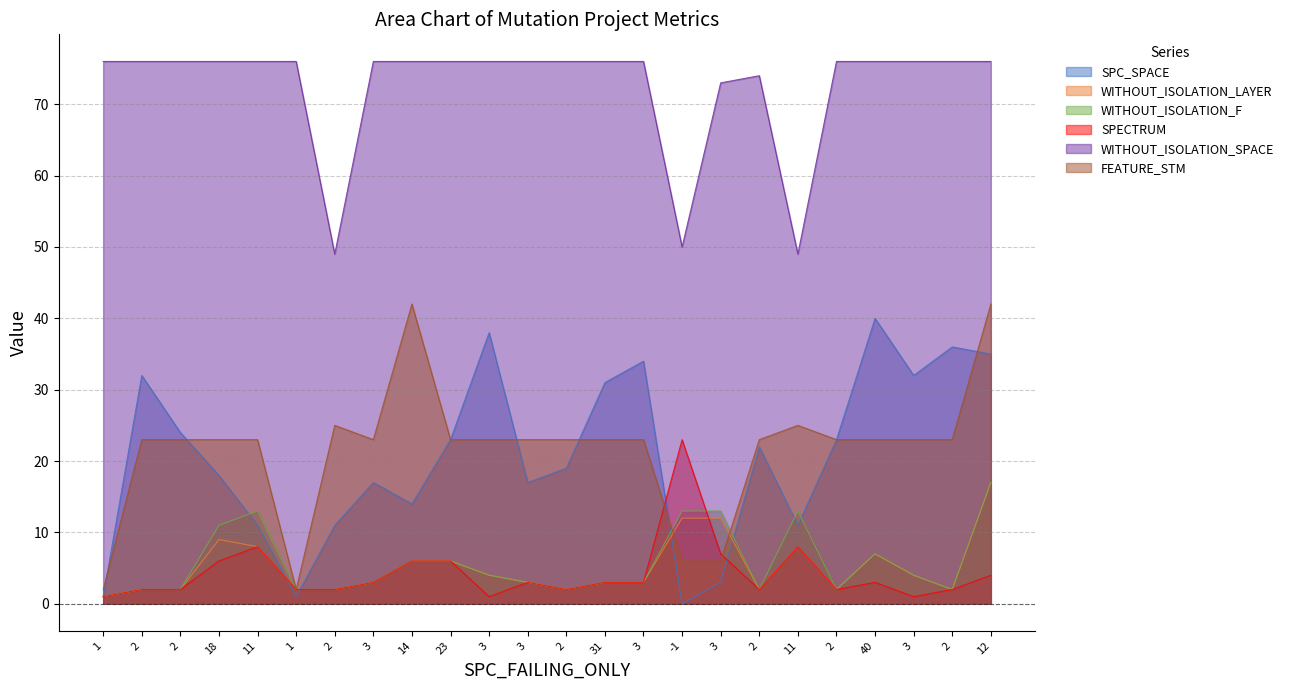

What is the label of the 1st point from the left?

1